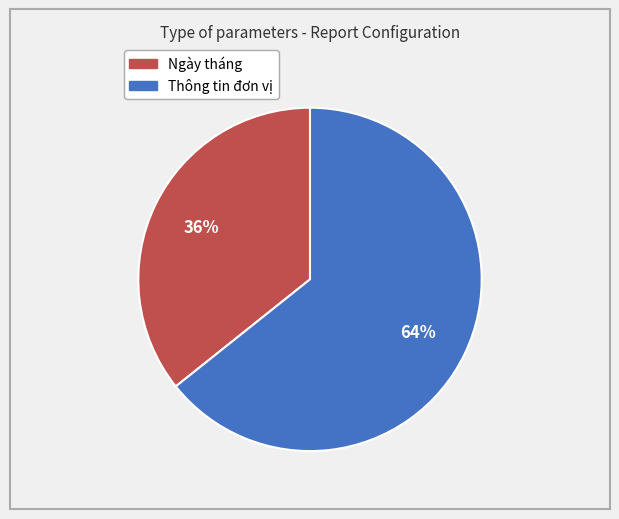

To the nearest percent, what is the average slice percentage?

50%